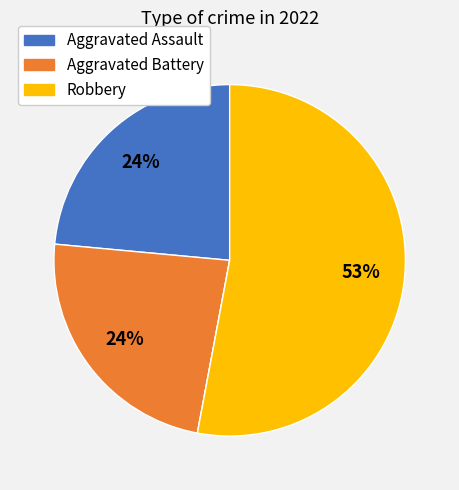

Is there a majority slice in this chart?

Yes